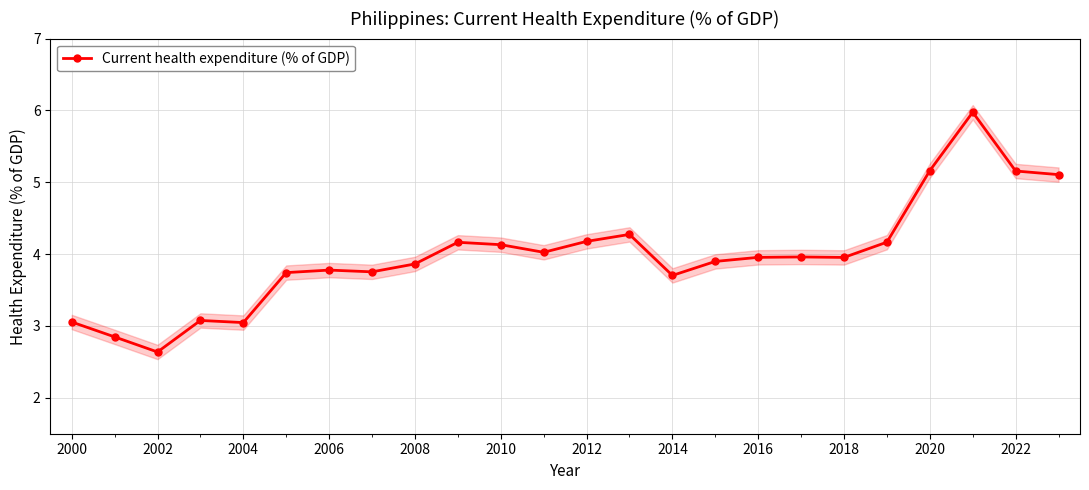

Which category has the lowest value in the Current health expenditure (% of GDP) series?

2002